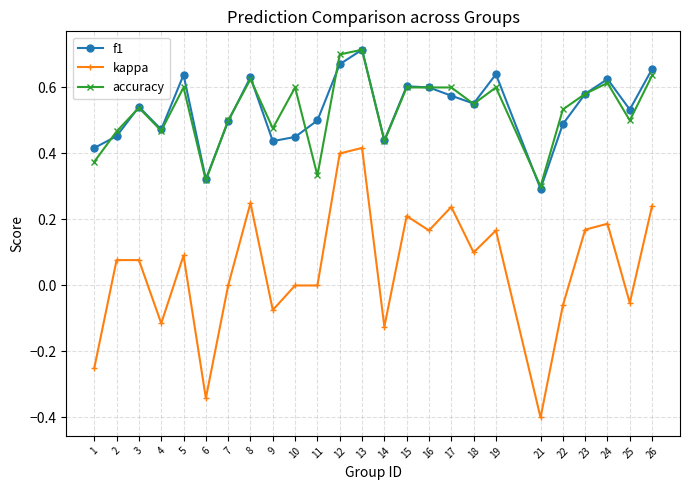

The value of kappa at 7 is 0.0. True or false?

True